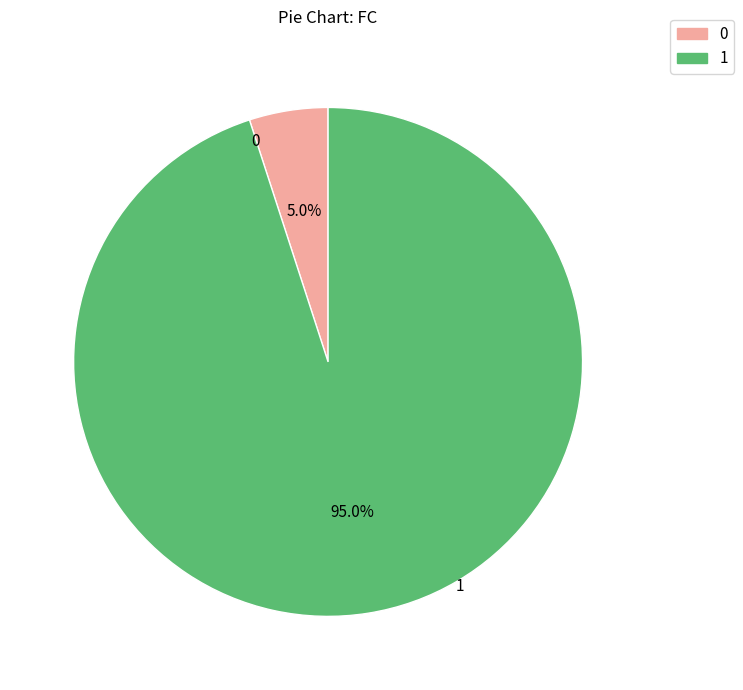

Is there a majority slice in this chart?

Yes